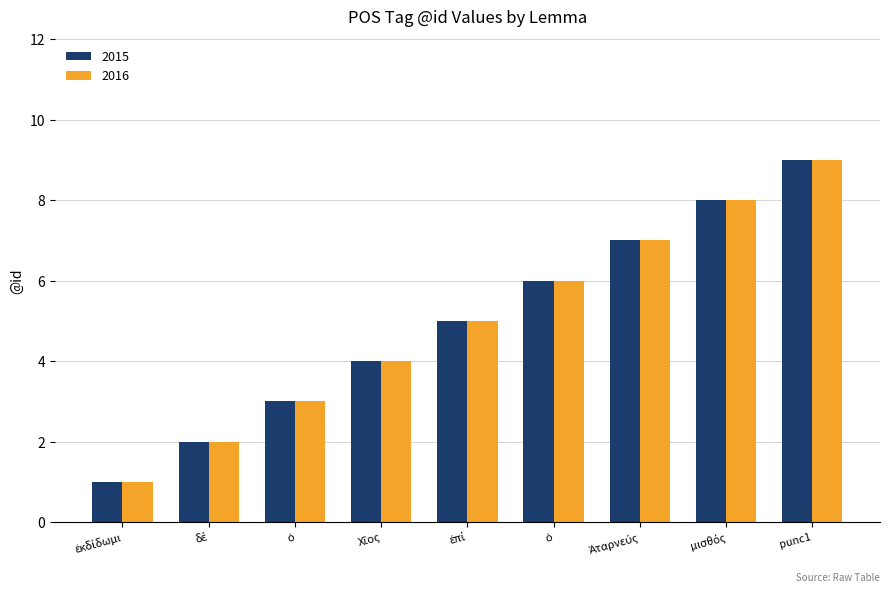

At which label does 2015 reach its minimum?

ἐκδίδωμι